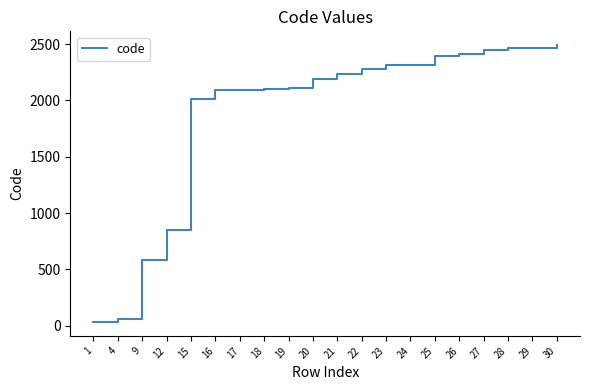

What is the greatest value displayed?

2491